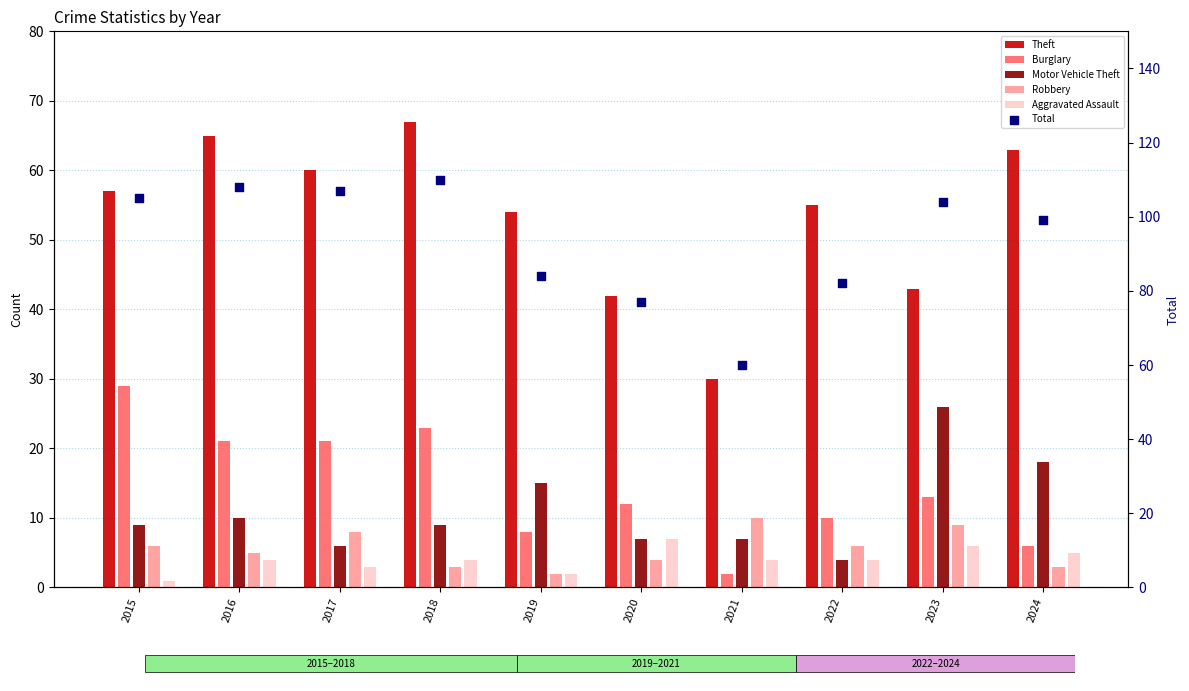

What are all the series names shown in the legend?

Theft, Burglary, Motor Vehicle Theft, Robbery, Aggravated Assault, Total